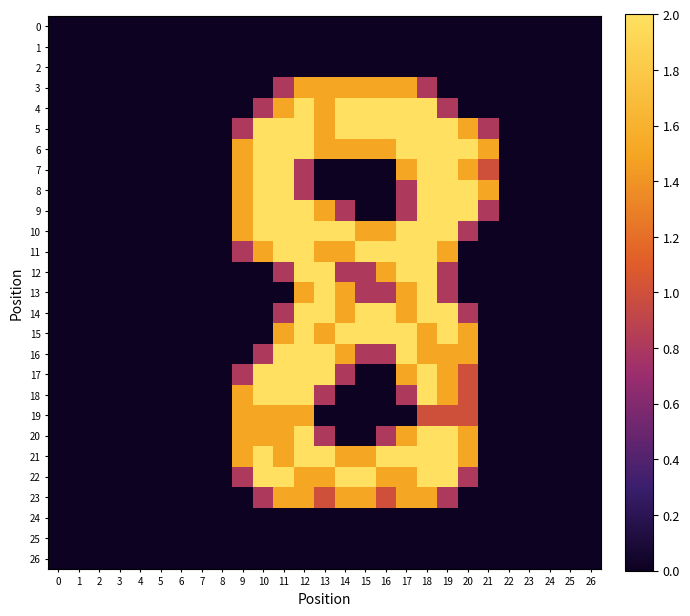

Which series has the largest range (max minus min)?

4